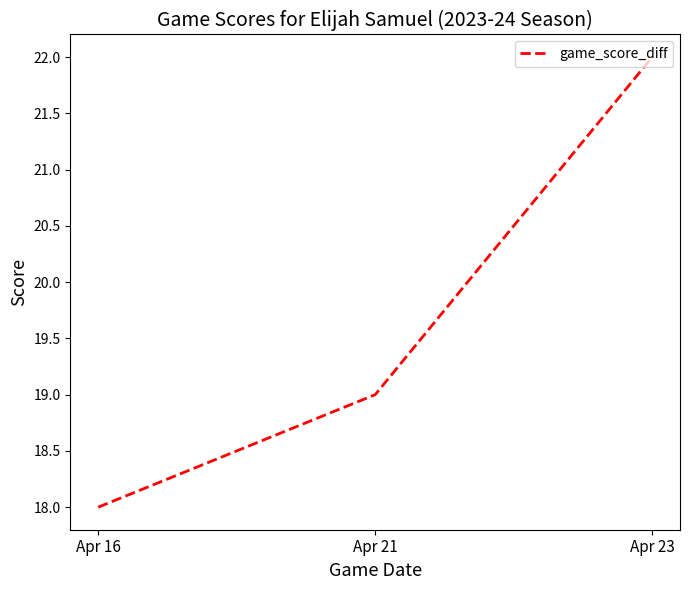

Which label corresponds to the largest value in the chart?

Apr 23